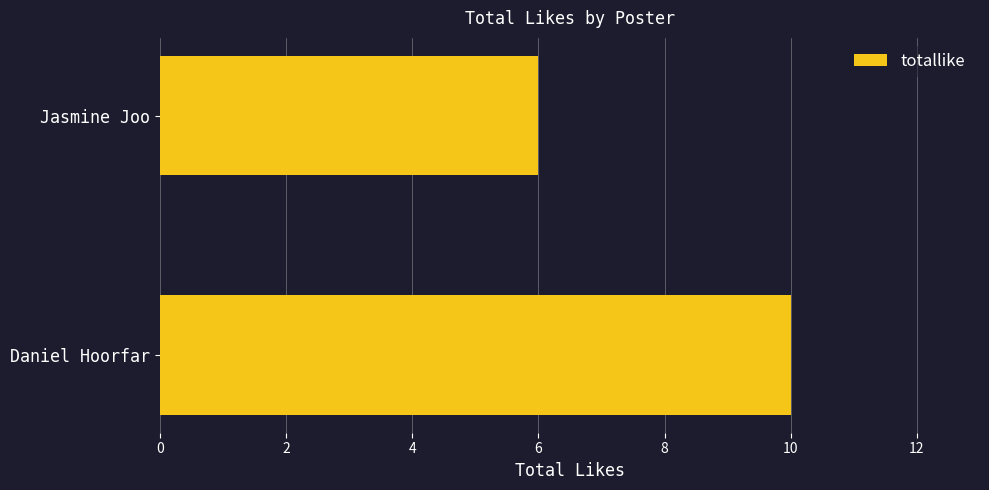

What is the greatest value displayed?

10